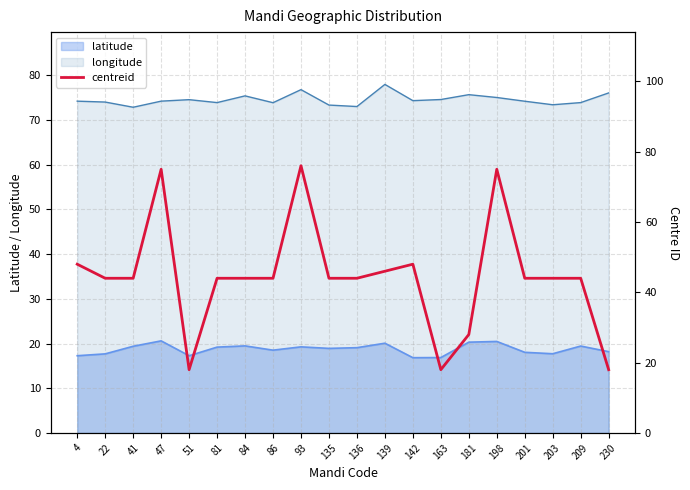

Reading left to right, transcribe all the data shown in this chart.

4=48	22=44	41=44	47=75	51=18	81=44	84=44	86=44	93=76	135=44	136=44	139=46	142=48	163=18	181=28	198=75	201=44	203=44	209=44	230=18